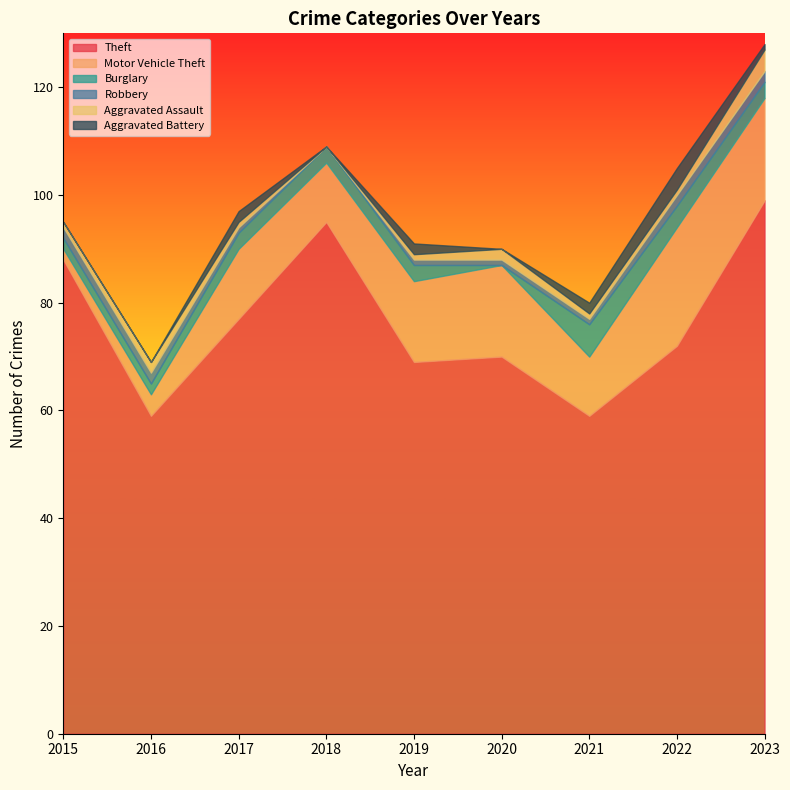

Reading right to left, extract all data points from this chart.

Theft: 99	72	59	70	69	95	77	59	88
Motor Vehicle Theft: 19	22	11	17	15	11	13	4	2
Burglary: 3	4	6	0	3	3	3	2	2
Robbery: 2	2	1	1	1	0	1	2	2
Aggravated Assault: 4	1	1	2	1	0	1	2	1
Aggravated Battery: 1	4	2	0	2	0	2	0	0